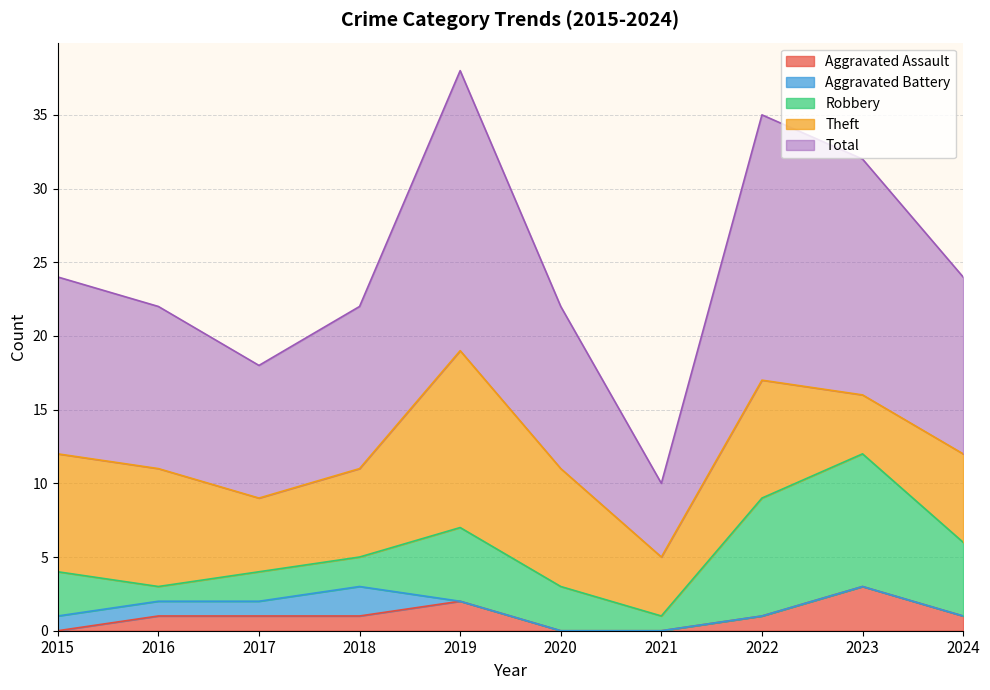

What is the sum of all Total values?

124